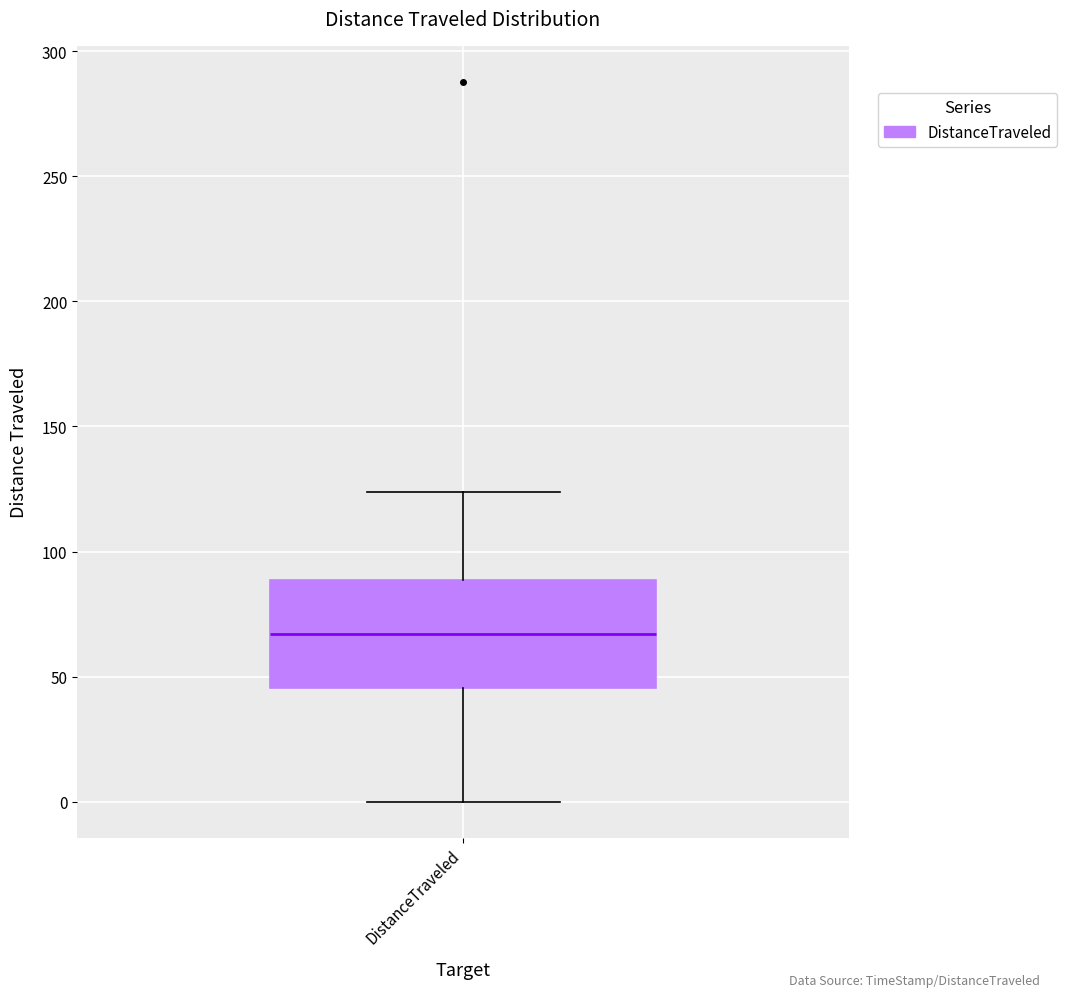

Where does the lower whisker of the box for DistanceTraveled end on the y-axis? The values are not printed on the chart, so give them approximately, as read against the axis.

0